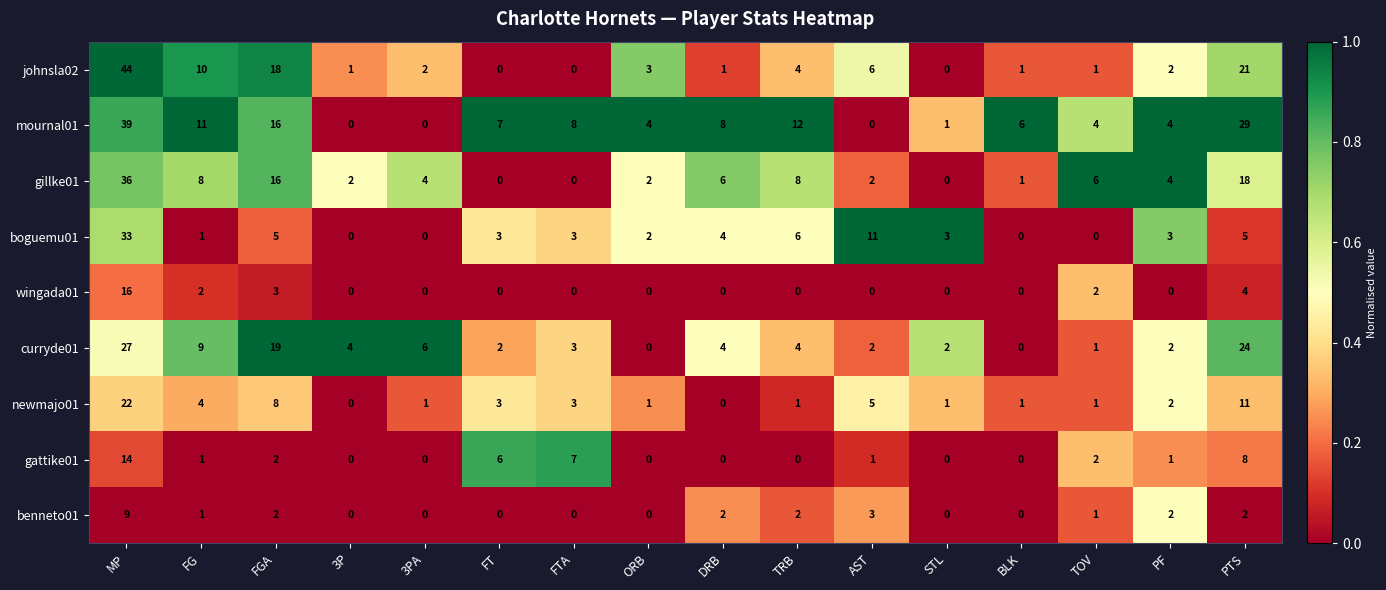

What is the greatest value displayed?

44